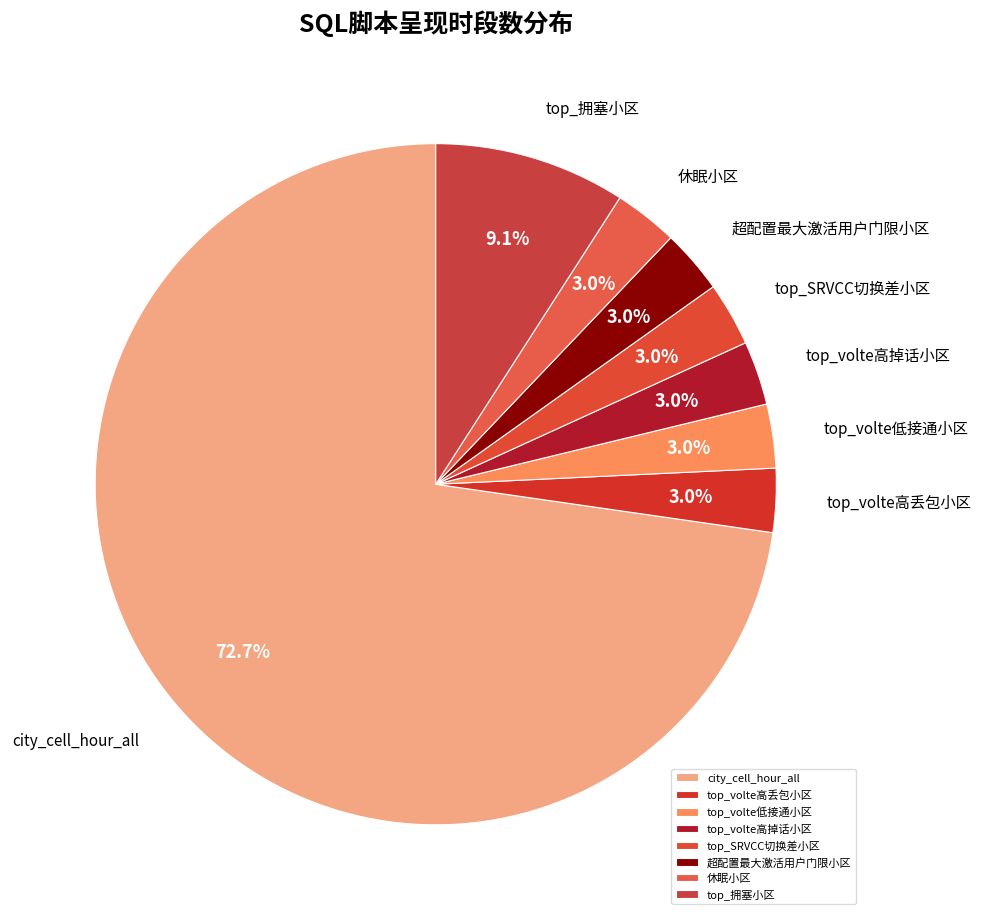

Which category has the biggest portion of the pie?

city_cell_hour_all